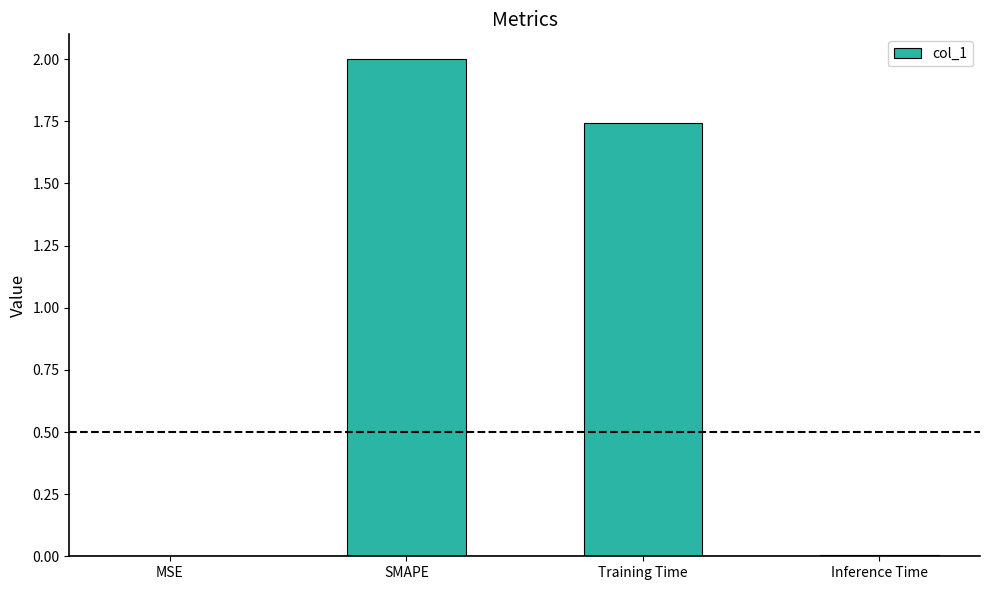

Which label corresponds to the largest value in the chart?

SMAPE